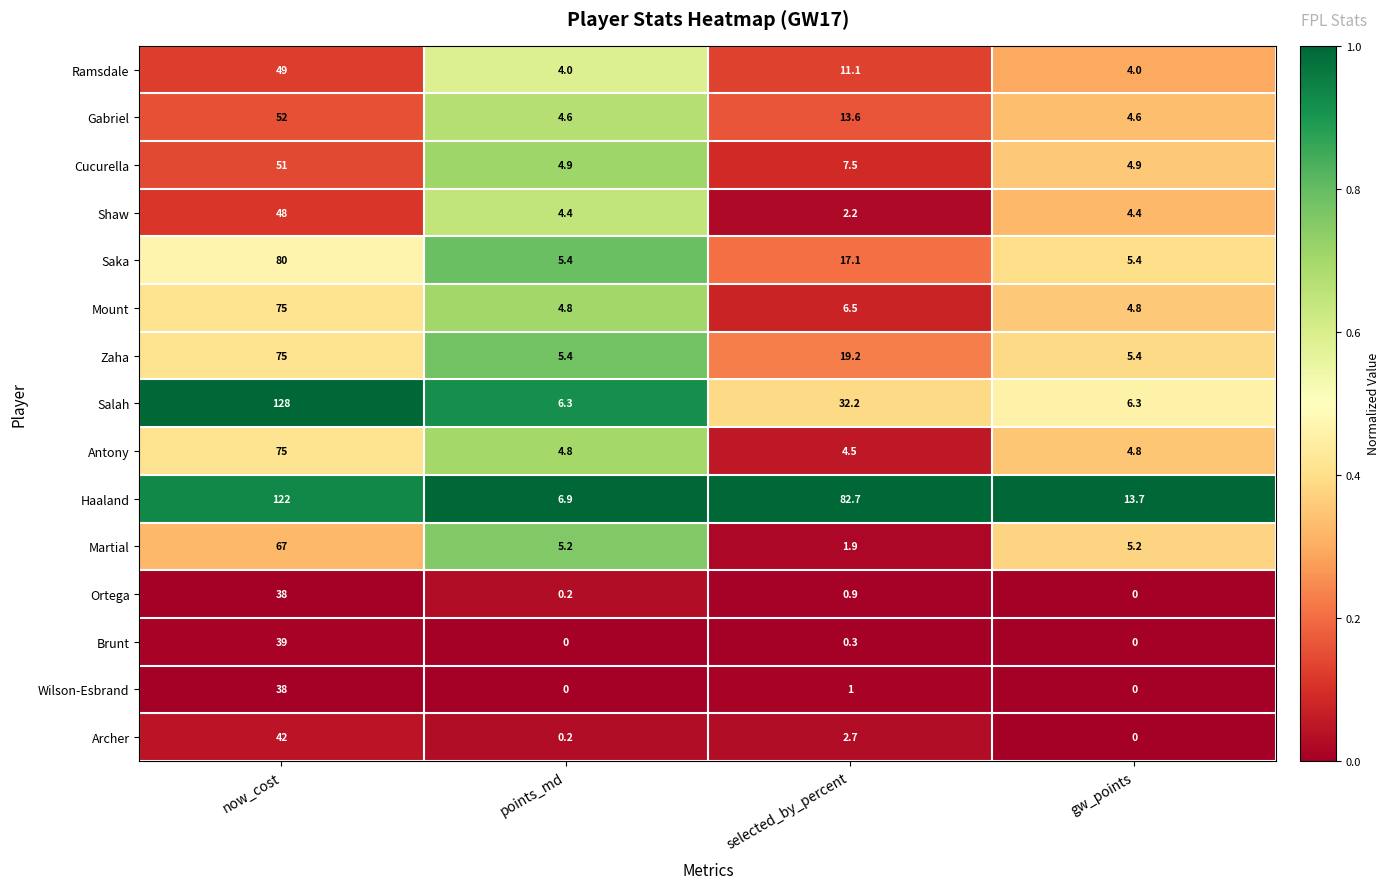

Which category has the highest value across all series?

now_cost